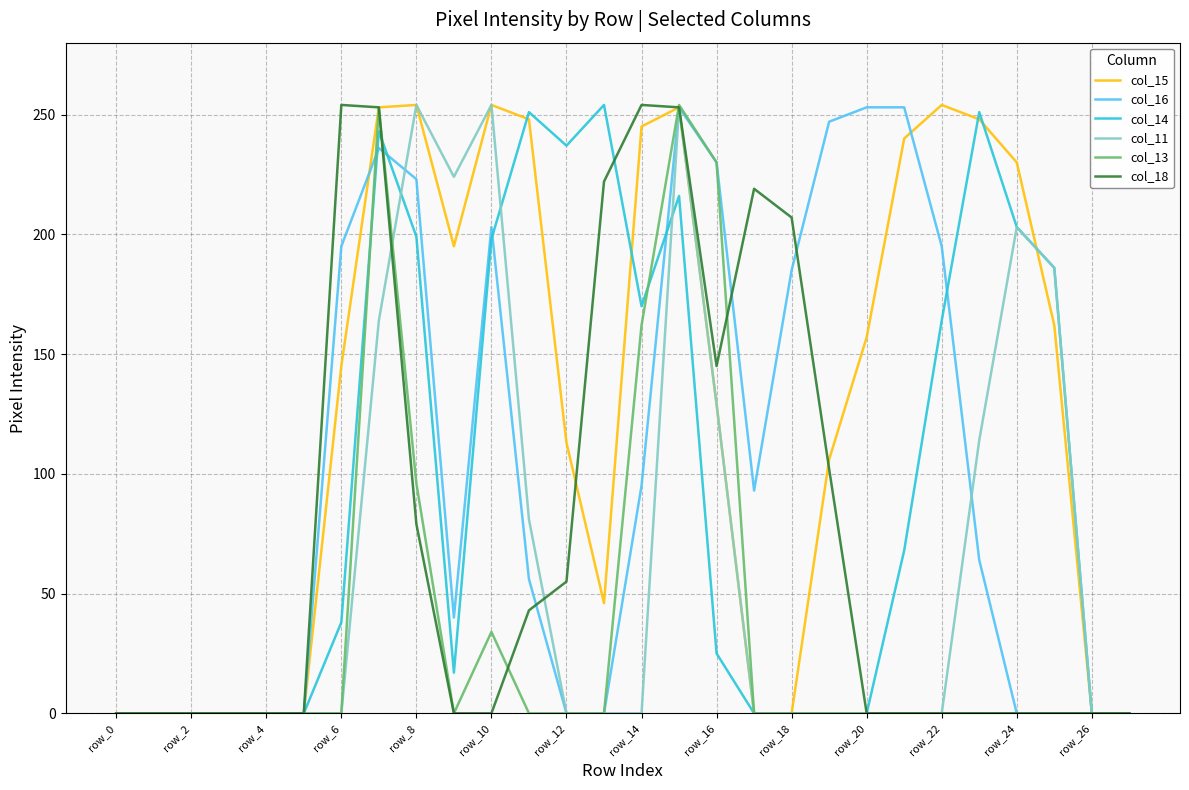

Which series has the largest total across all categories?

col_15